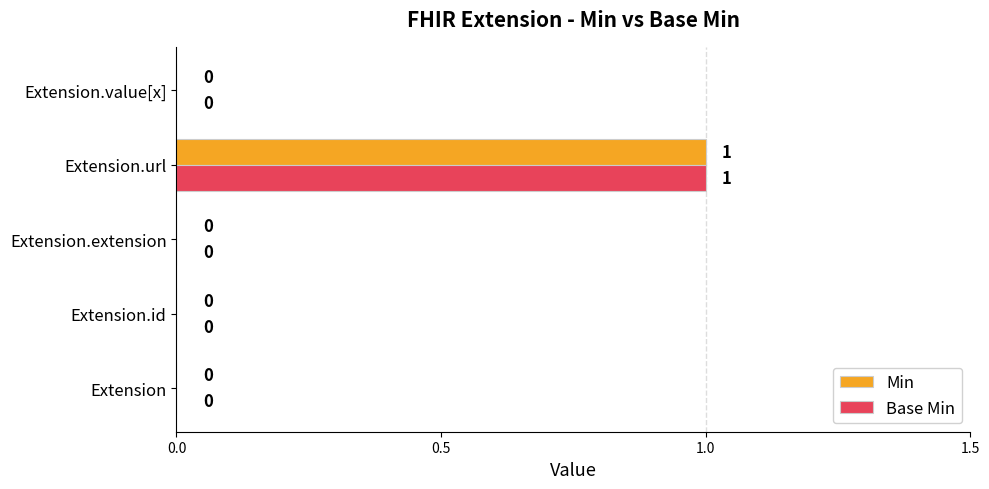

How many data points in Base Min are above 0?

1